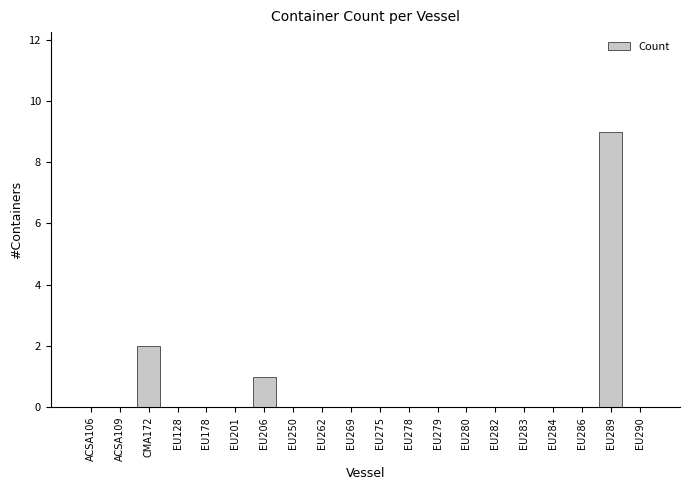

Reading right to left, transcribe all the data shown in this chart.

0	9	0	0	0	0	0	0	0	0	0	0	0	1	0	0	0	2	0	0